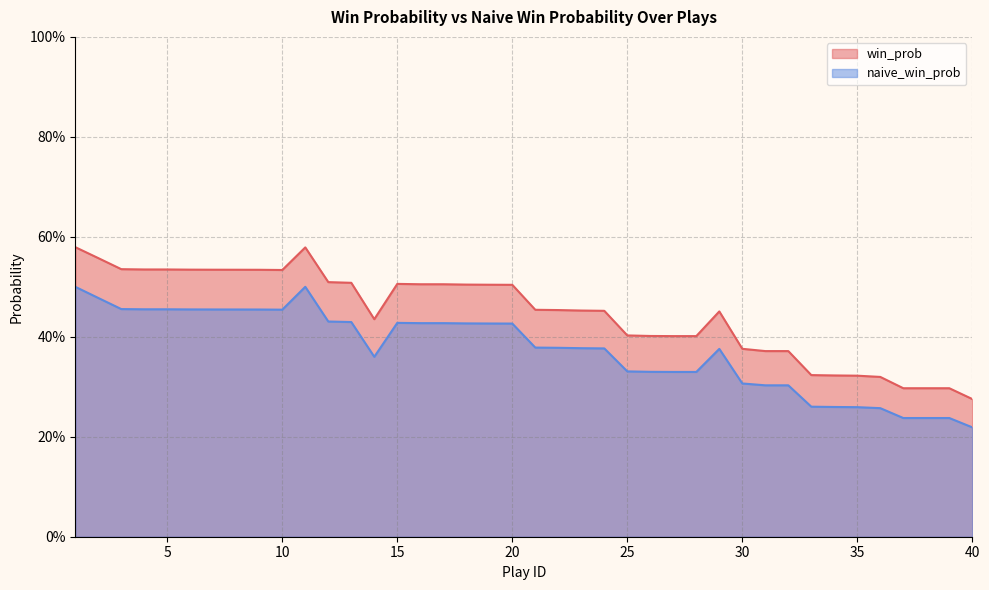

True or false: naive_win_prob has a value of 0.5 at 25.

False